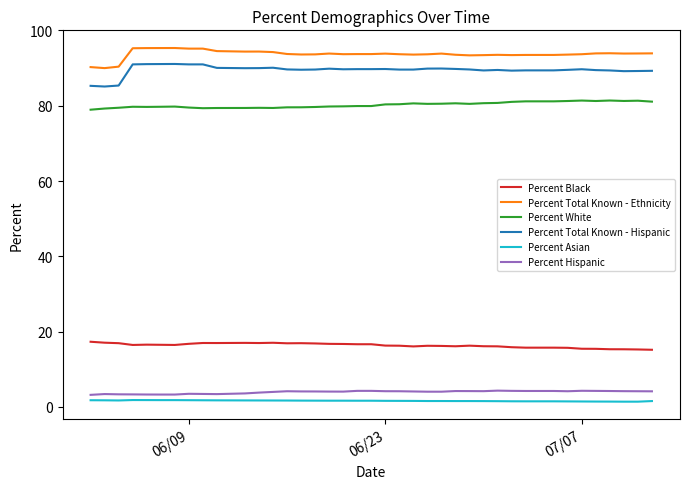

Which series has the largest range (max minus min)?

Percent Total Known - Hispanic